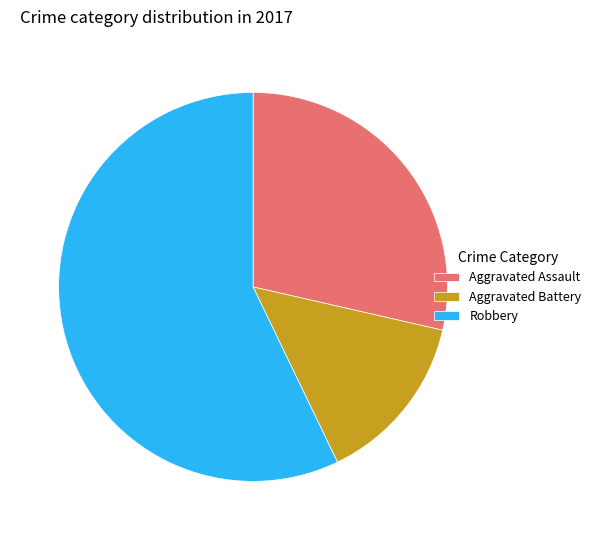

Does any single category account for the majority?

Yes